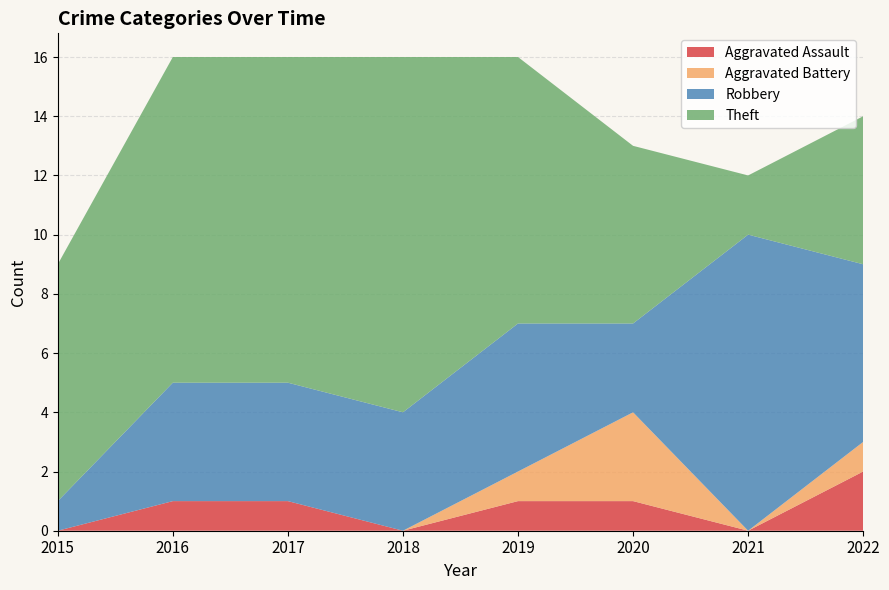

Reading left to right, transcribe all the data shown in this chart.

Aggravated Assault: 0	1	1	0	1	1	0	2
Aggravated Battery: 0	0	0	0	1	3	0	1
Robbery: 1	4	4	4	5	3	10	6
Theft: 8	11	11	12	9	6	2	5